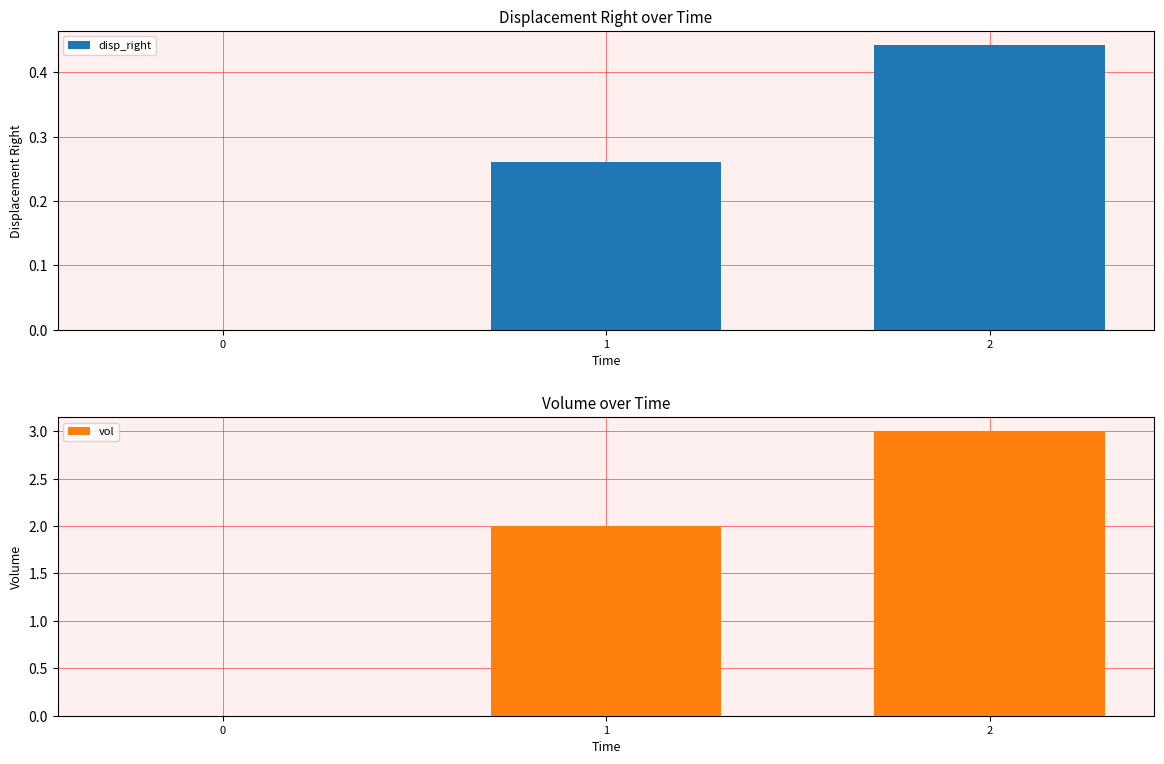

Are the bars horizontal?

No